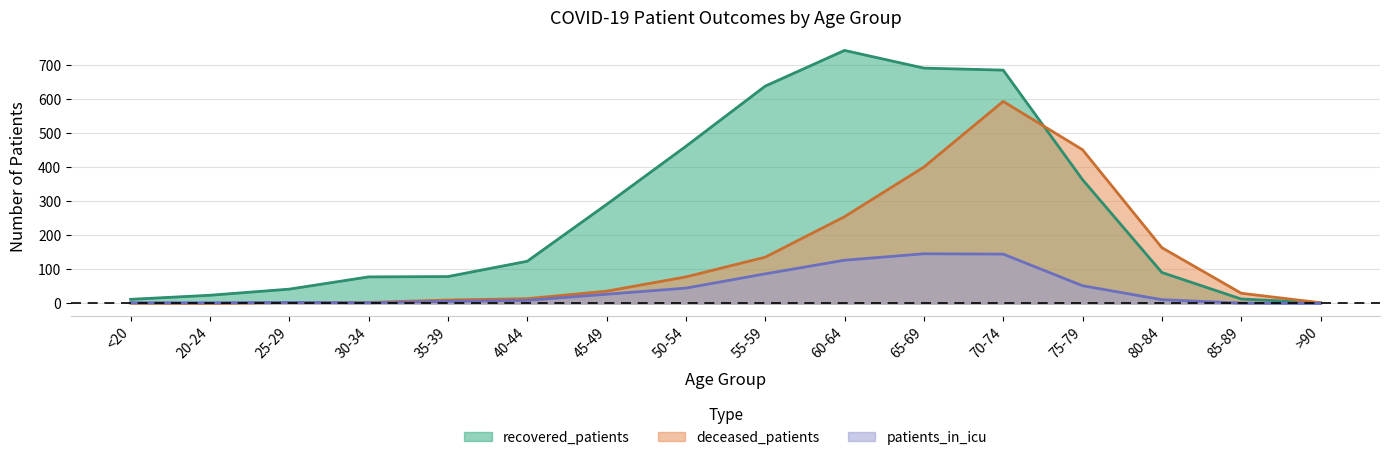

How many lines are shown in the chart?

3